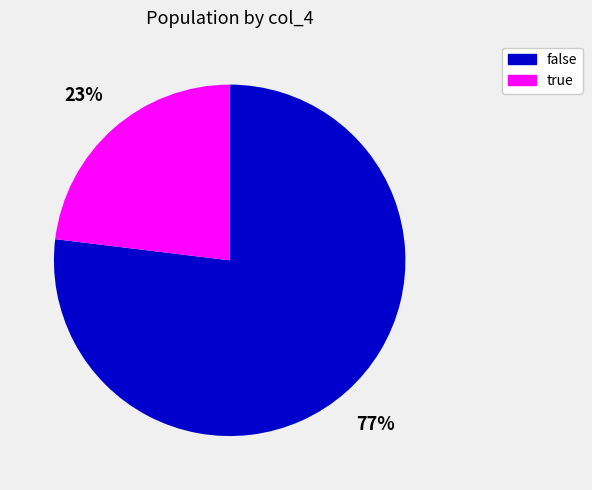

To the nearest percent, what is the combined percentage of false and true?

100%